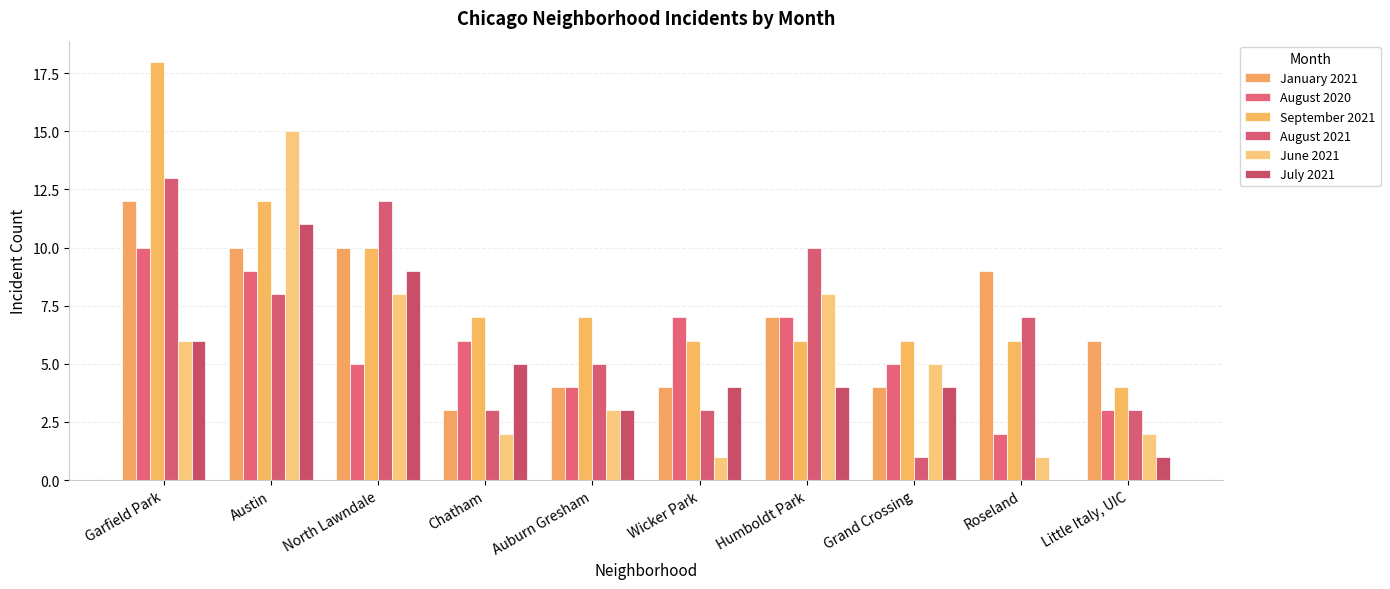

What position from the left is Roseland?

9